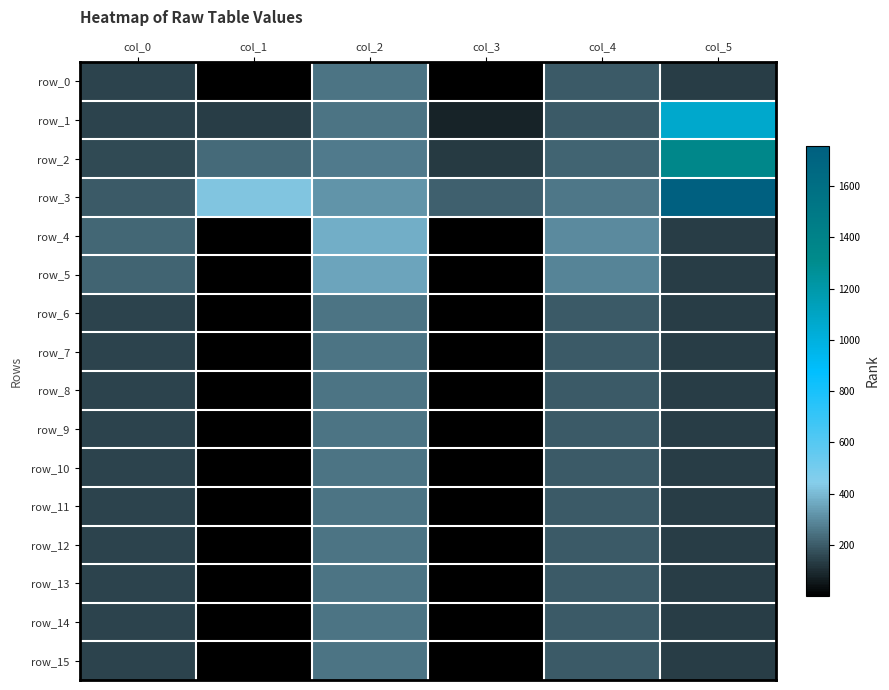

Which has a higher value, col_0 or col_1?

col_0